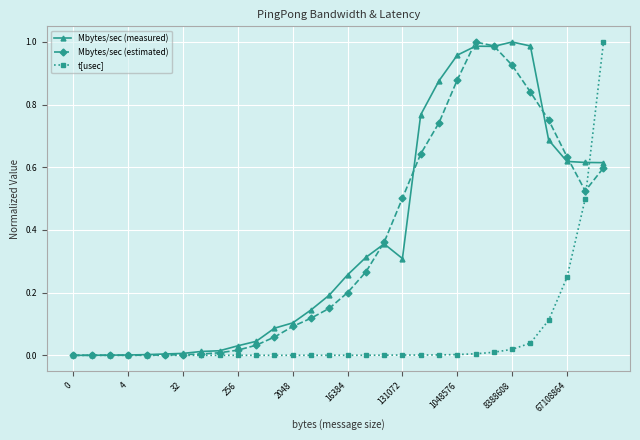

What are all the series names shown in the legend?

Mbytes/sec (measured), Mbytes/sec (estimated), t[usec]